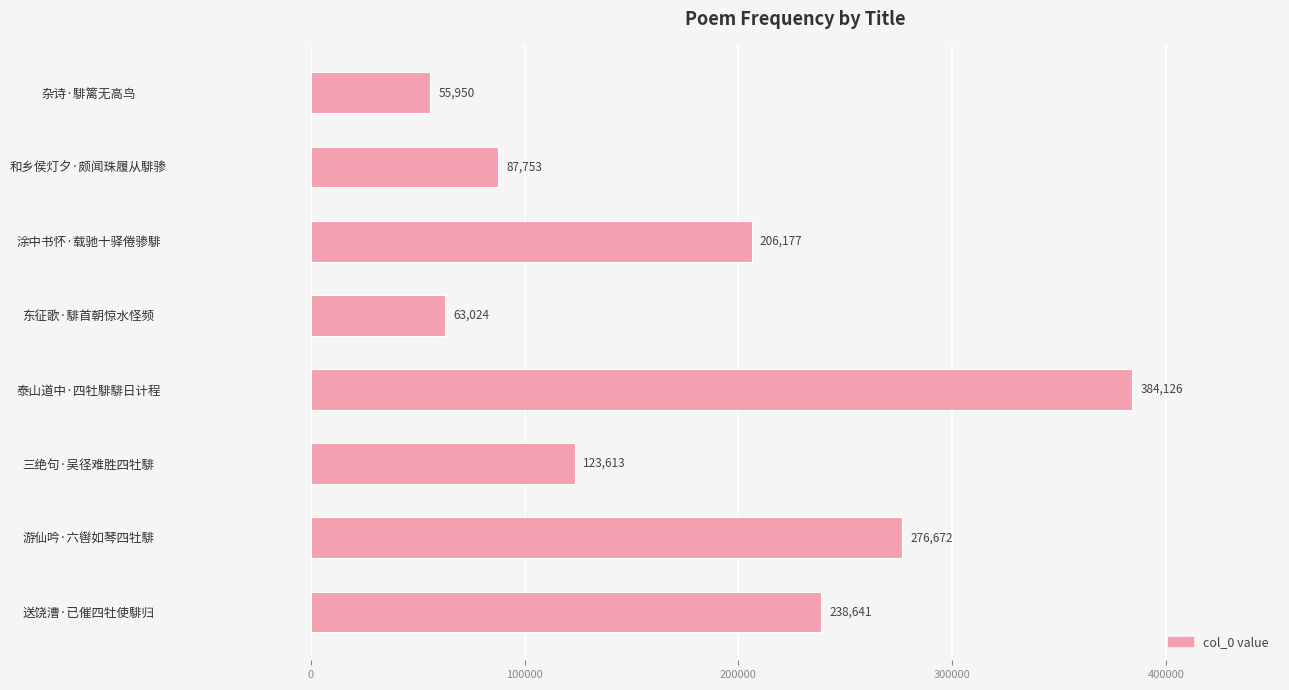

True or false: the data shows 123613 at 三绝句·吴径难胜四牡騑.

True